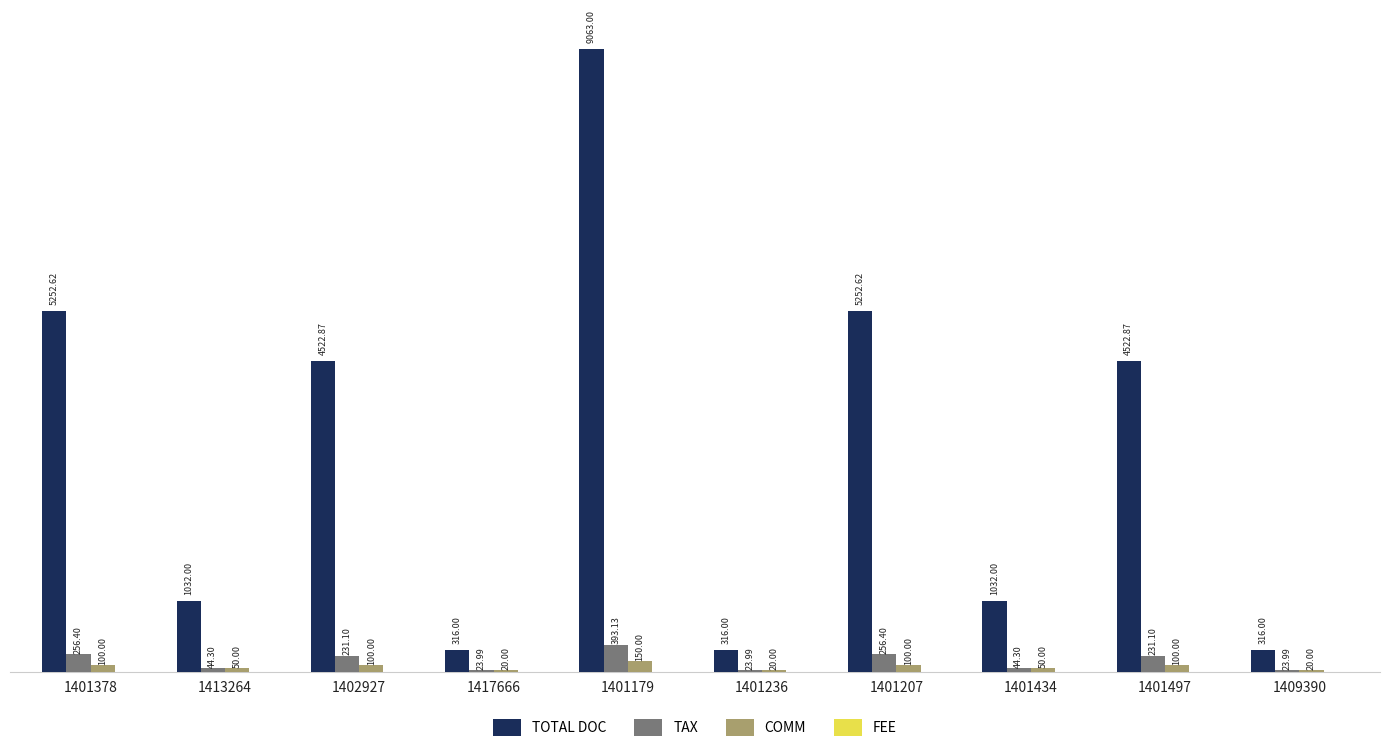

Are the bars horizontal?

No